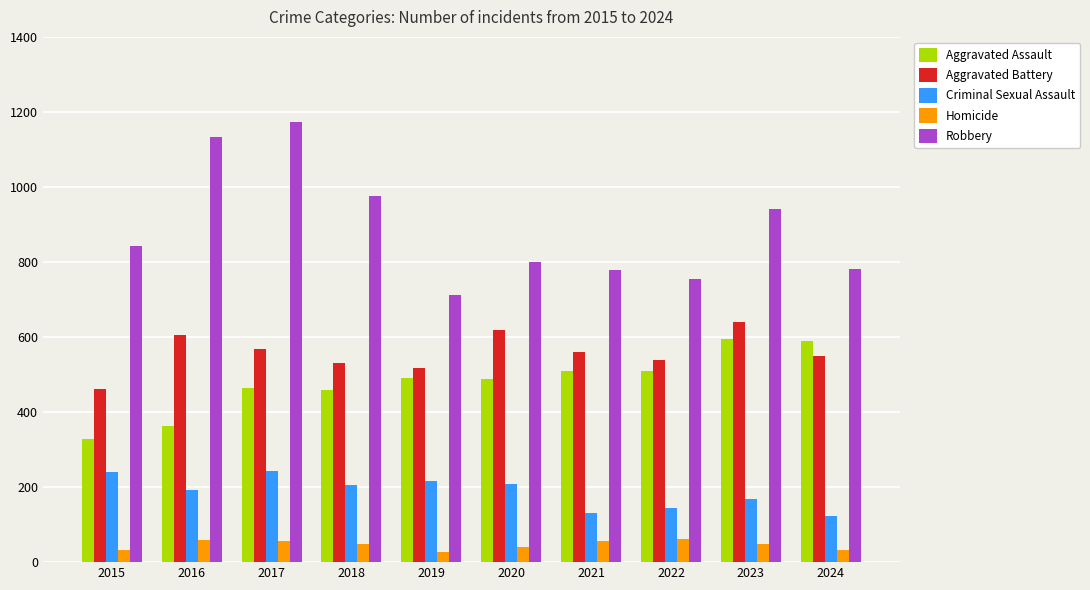

What is the value of the Aggravated Assault bar at the 6th from the left?

488